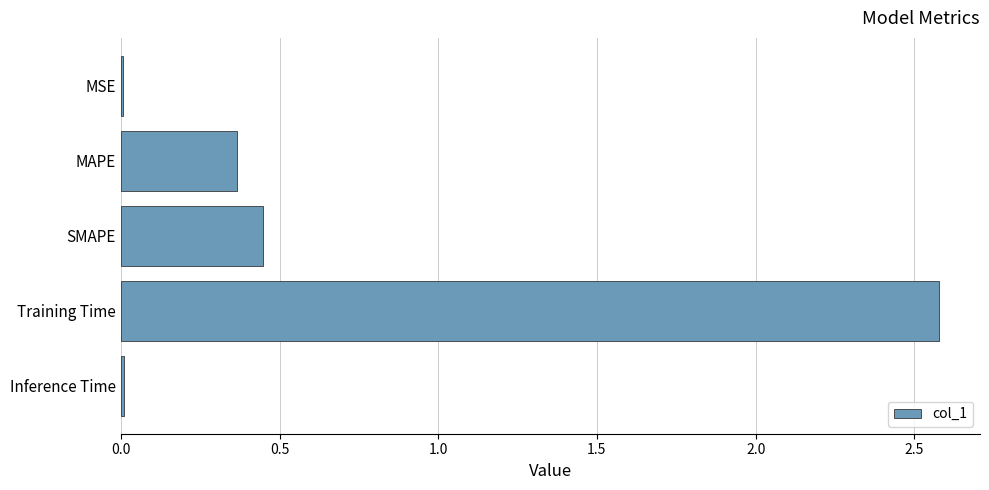

What is the greatest value displayed?

2.6